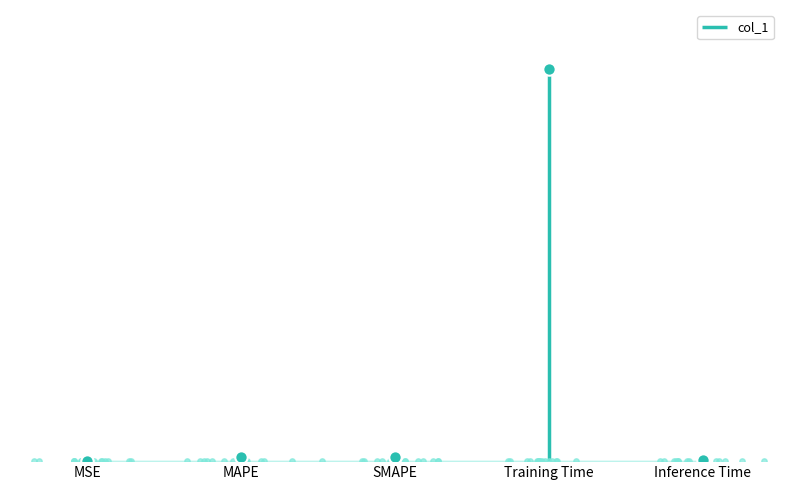

What is the change in value from MSE to Training Time?

+3.8